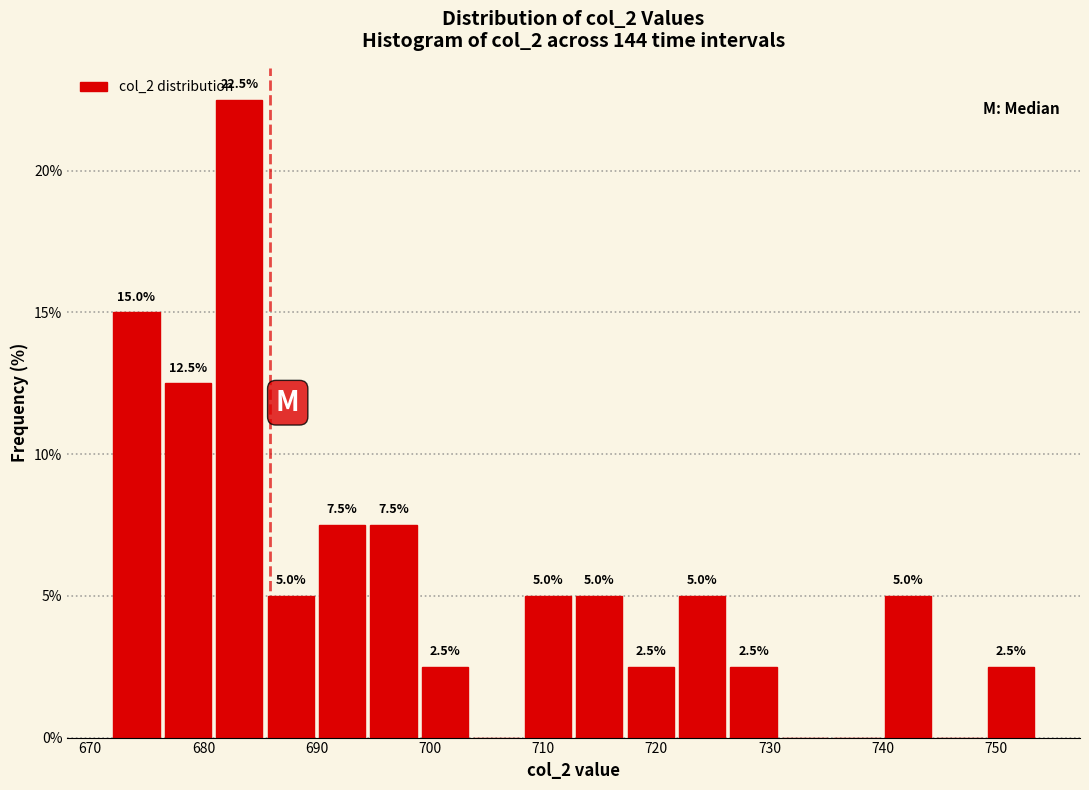

Which range on the x-axis has the tallest bar?

681 to 685